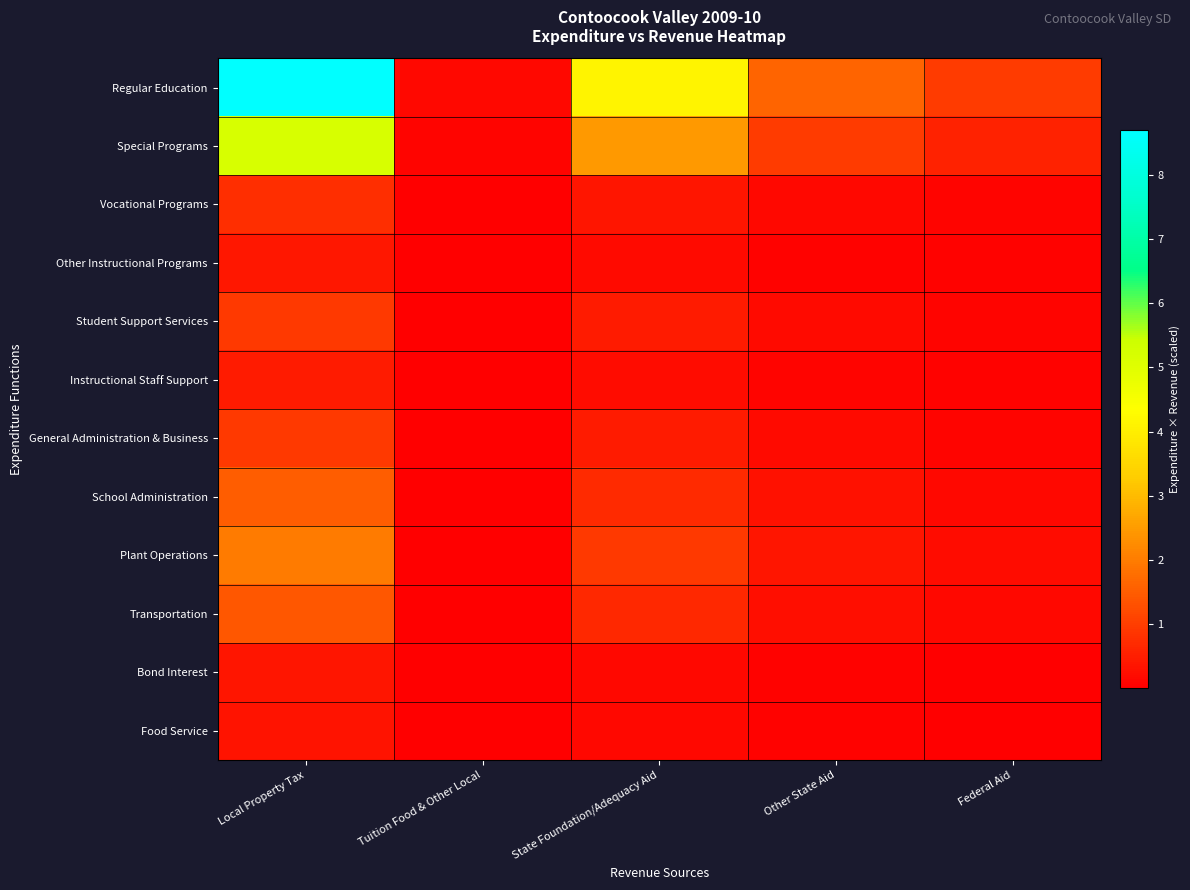

At how many categories does at least one series exceed 7?

1